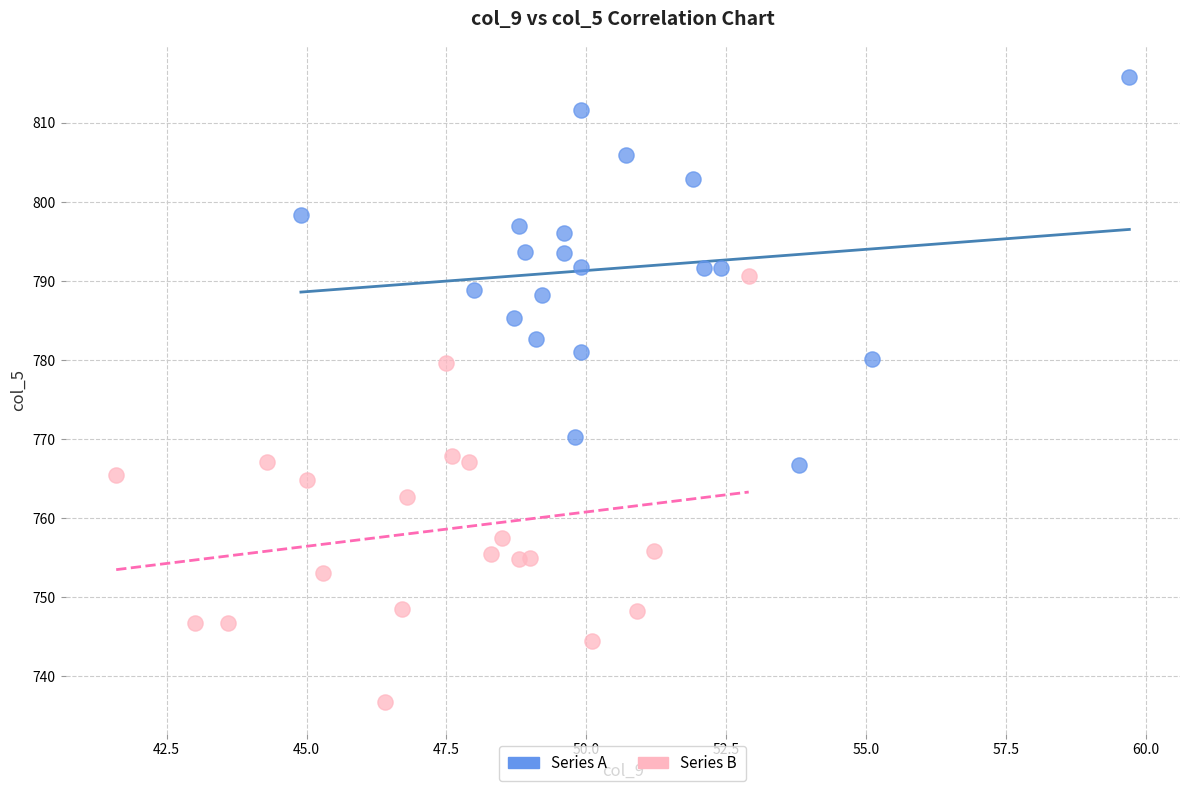

Which series contains the highest Y value?

Series A